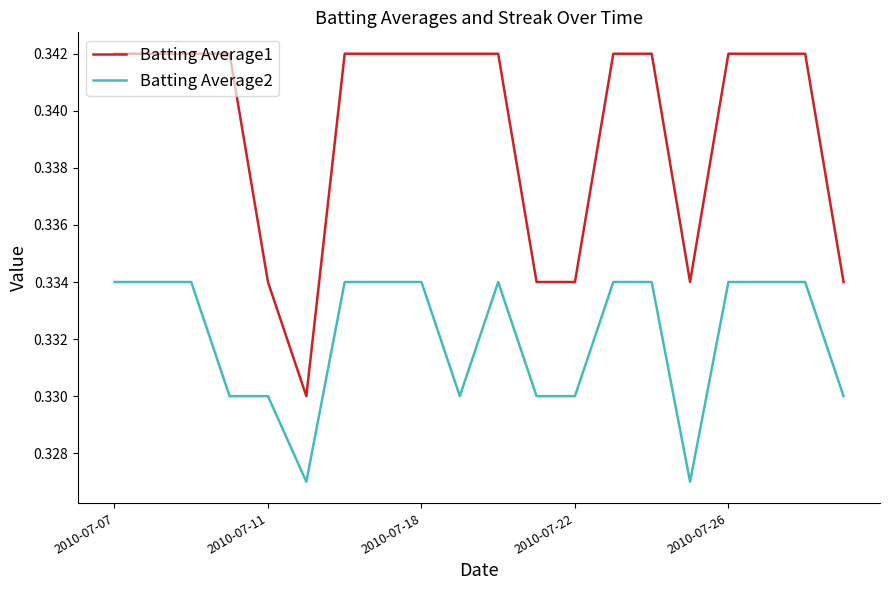

True or false: Batting Average1 and Batting Average2 intersect in this chart.

False